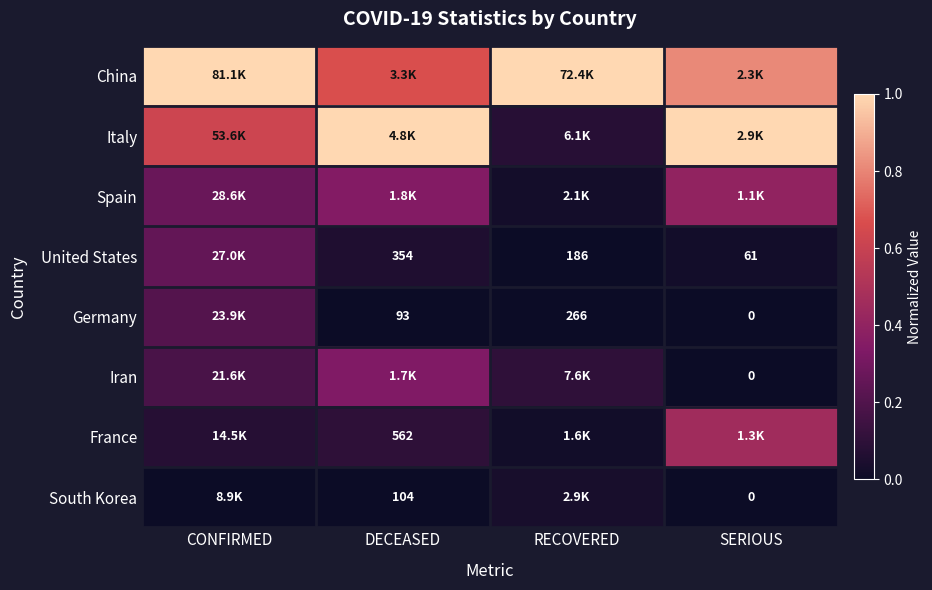

Where is Iran nearest to the value 0?

SERIOUS